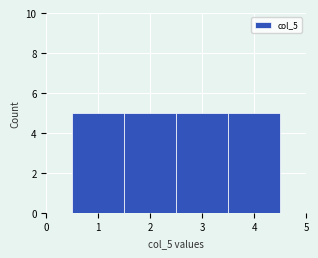

How tall is the bar that spans 2.5 to 3.5 on the x-axis? The values are not printed on the chart, so give them approximately, as read against the axis.

5